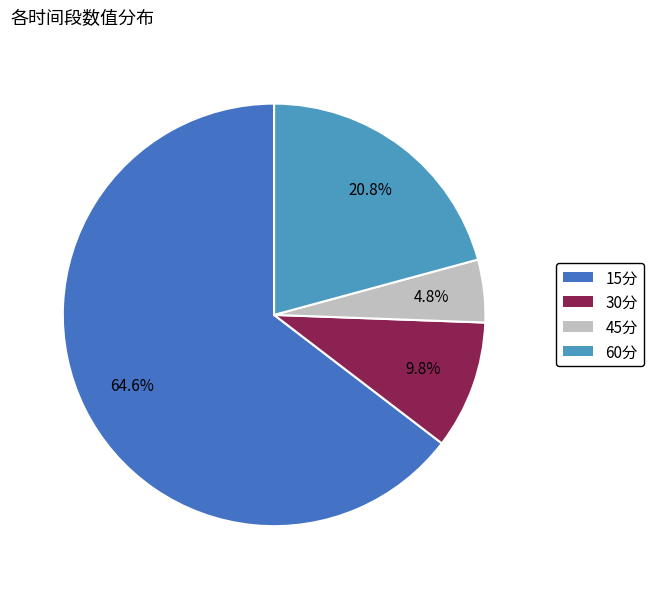

The 15分 slice represents 75% of the pie. True or false?

False